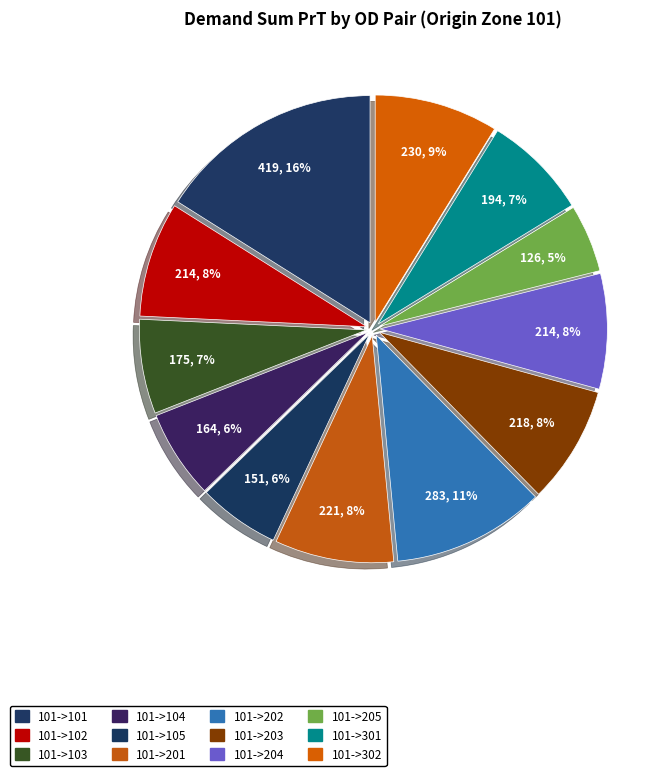

Count the number of slices in the pie.

12